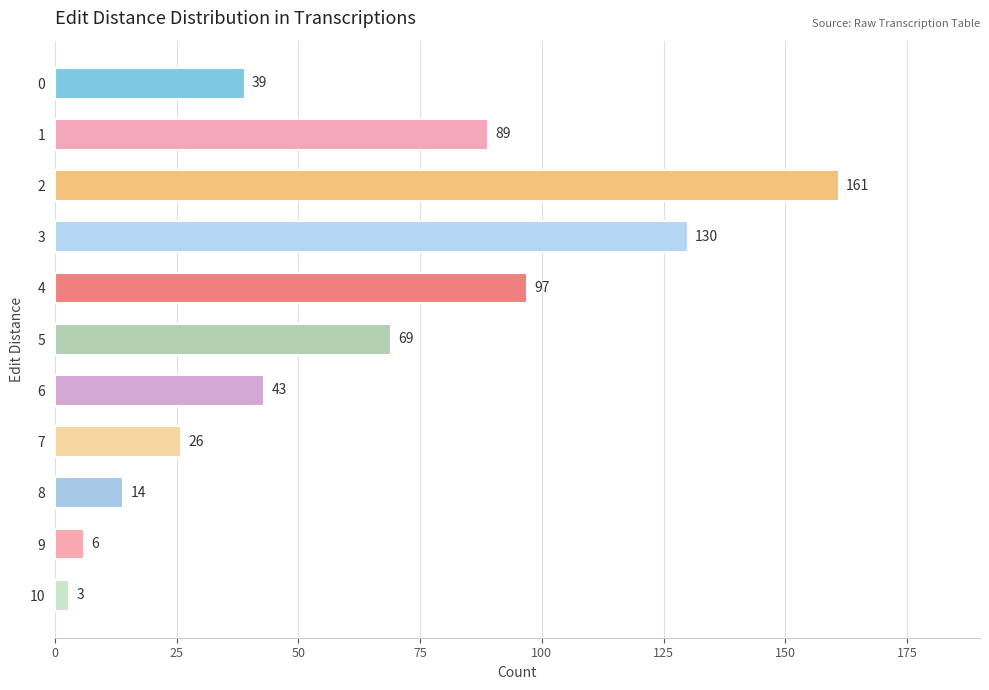

How many values are below 43?

5